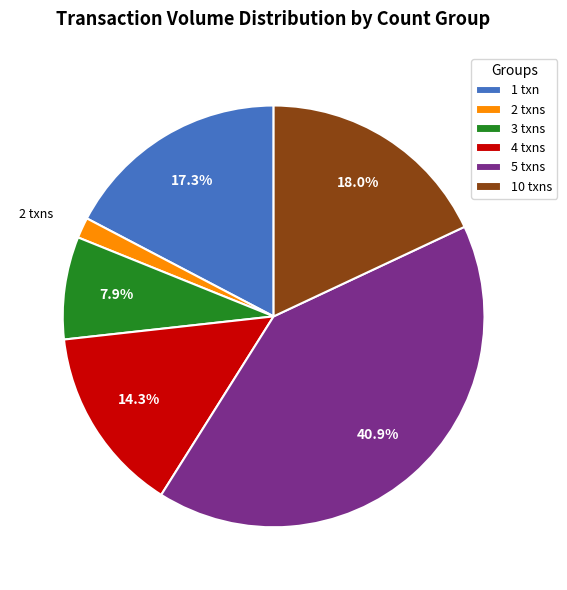

Is there any slice that represents more than half of the pie?

No